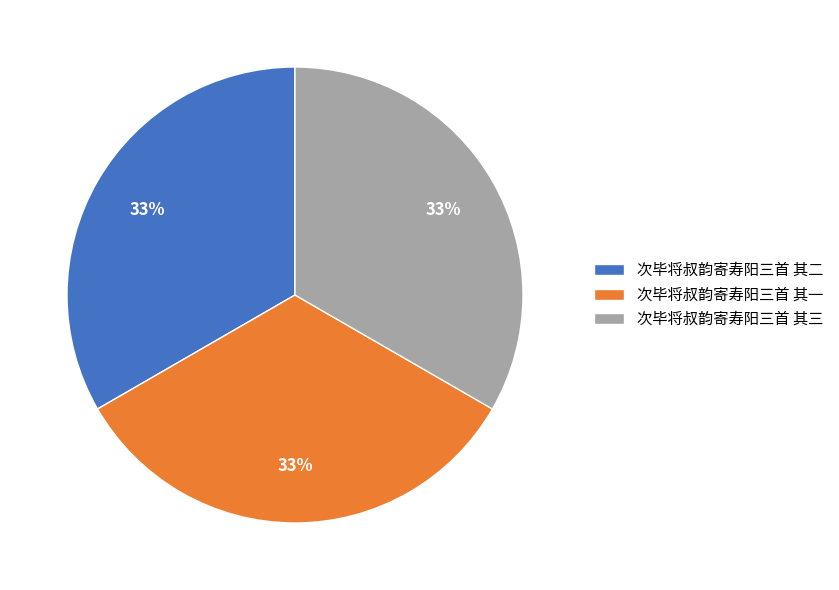

Approximately how many times larger is the value at 次毕将叔韵寄寿阳三首 其三 compared to 次毕将叔韵寄寿阳三首 其二?

1.0